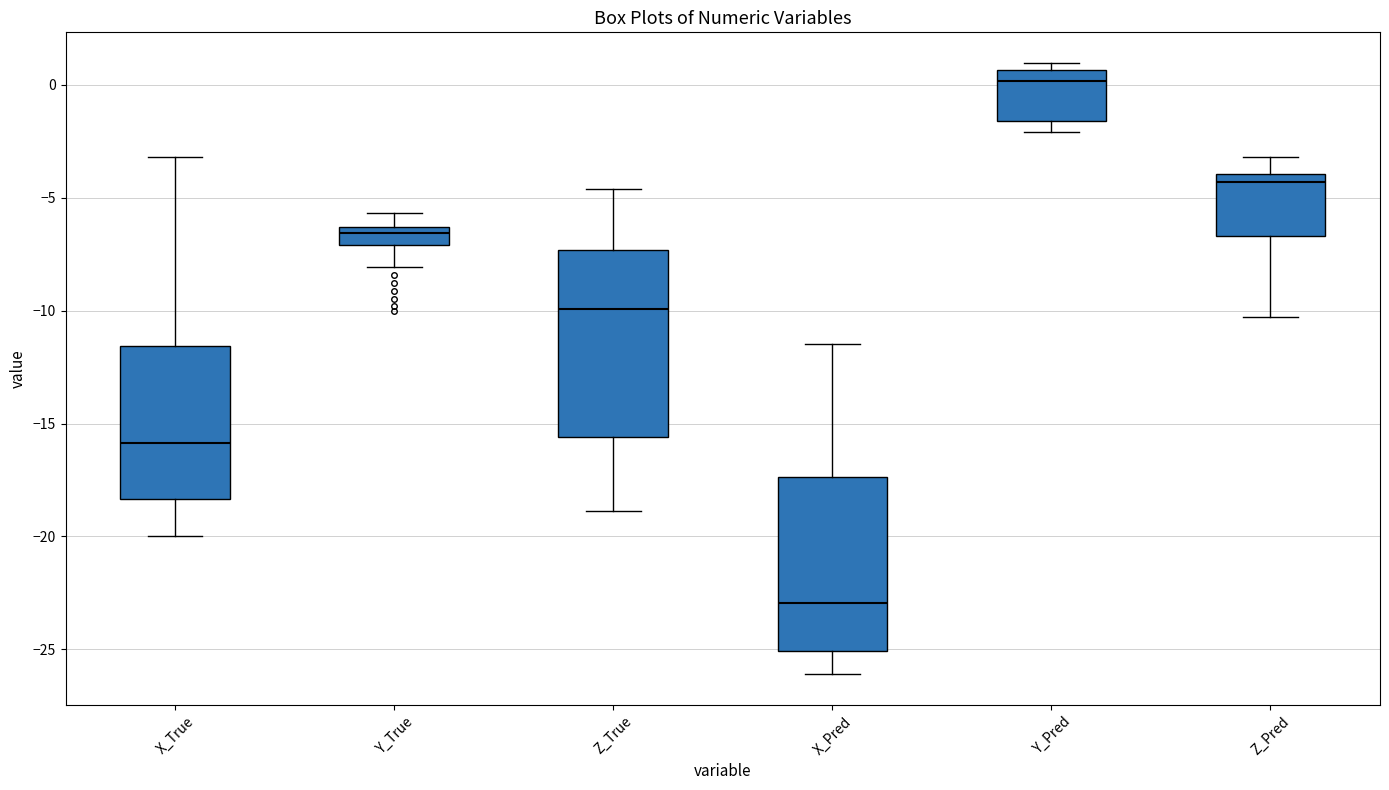

Reading left to right, transcribe this box plot: for each box, give where its median line is, the range the box spans, and where its two whiskers end, as read against the y-axis. The values are not printed on the chart, so give them approximately, as read against the axis.

X_True: median -16.0, box -18.5 to -11.5, whiskers -20.0 to -3.0
Y_True: median -6.5 (just below the box's upper edge), box -7.0 to -6.5, whiskers -8.0 to -5.5
Z_True: median -10.0, box -15.5 to -7.5, whiskers -19.0 to -4.5
X_Pred: median -23.0, box -25.0 to -17.5, whiskers -26.0 to -11.5
Y_Pred: median 0.0, box -1.5 to 0.5, whiskers -2.0 to 1.0
Z_Pred: median -4.5, box -6.5 to -4.0, whiskers -10.5 to -3.0